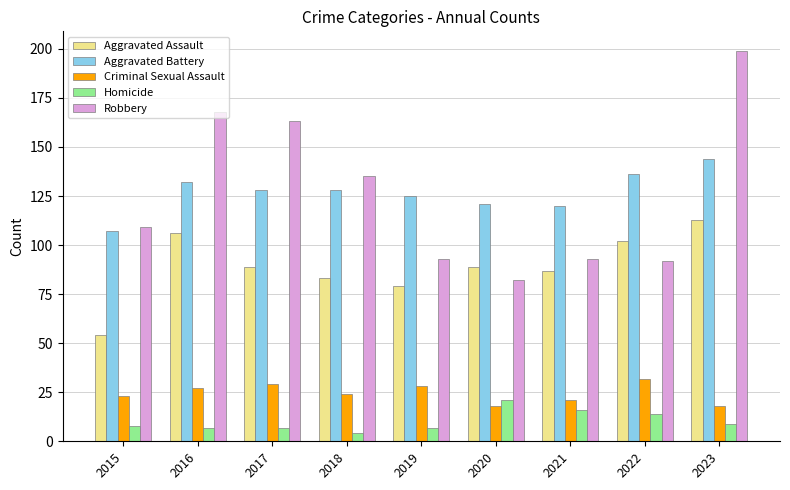

At how many categories does at least one series exceed 15?

9